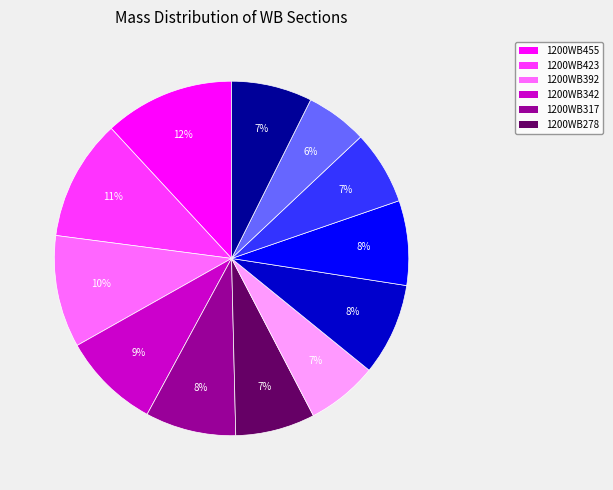

Is there a majority slice in this chart?

No